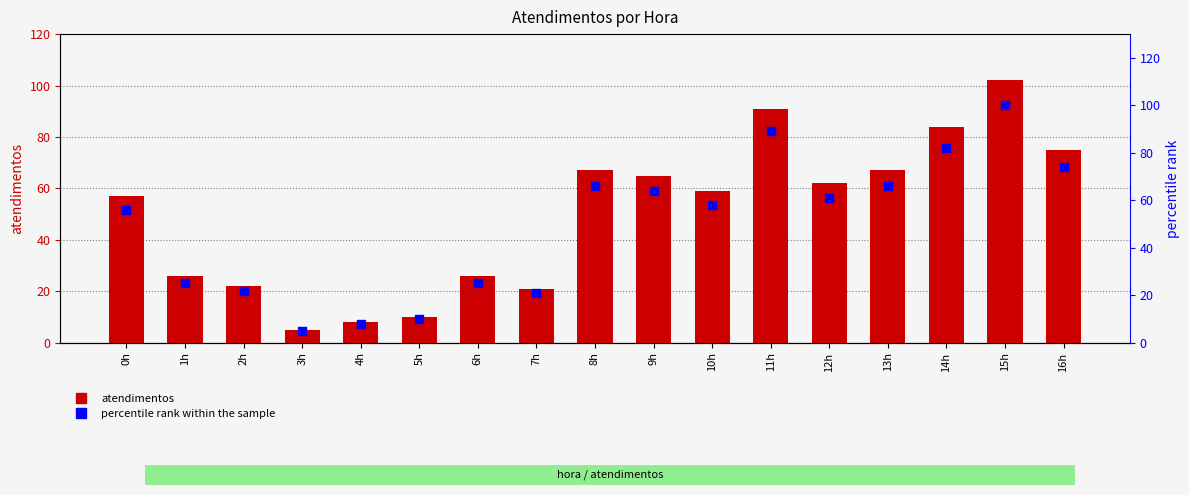

At which category is the sum across all series the highest?

15h